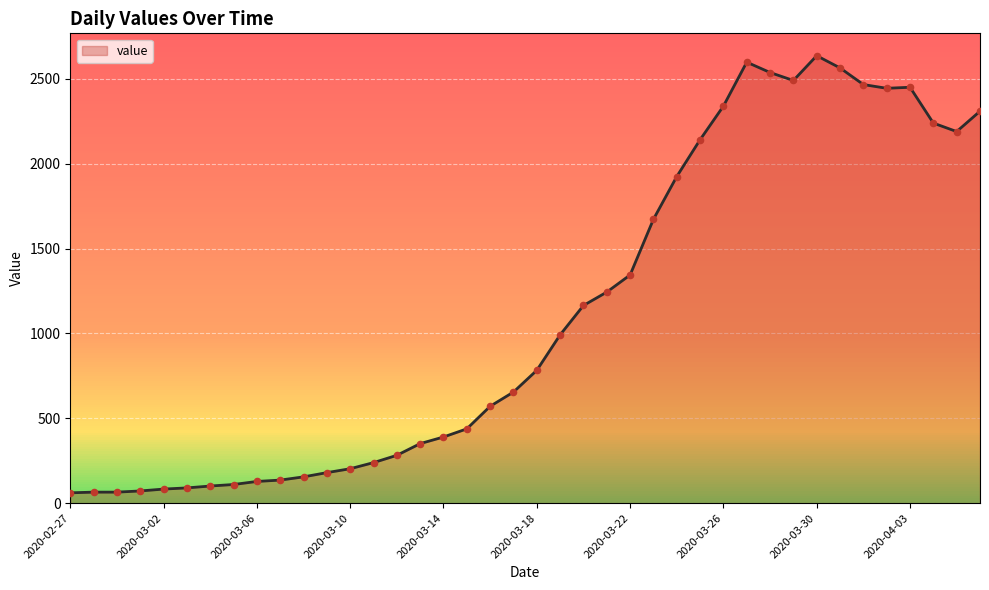

What is the difference between the maximum and minimum values?

2576